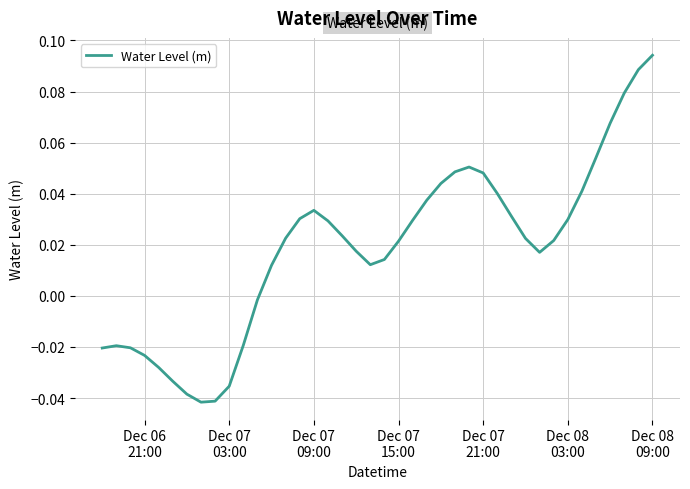

Does the chart display data point markers on the line(s)?

No